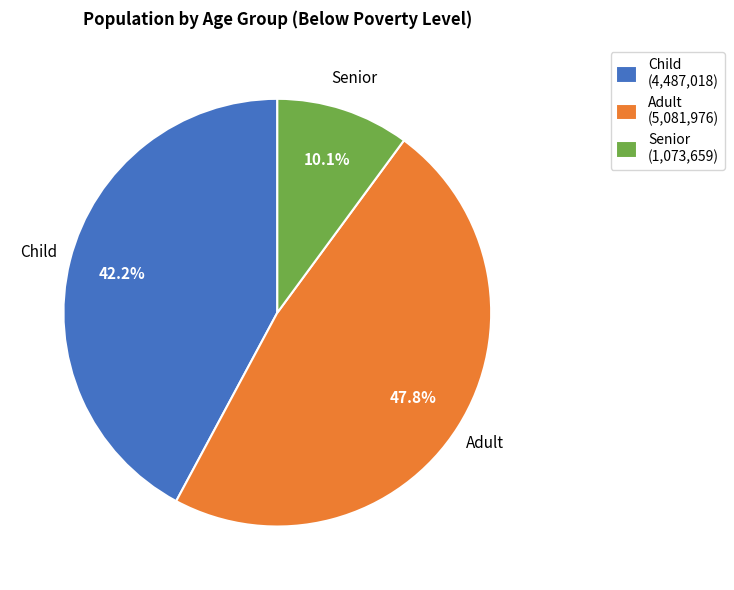

Count the number of slices in the pie.

3